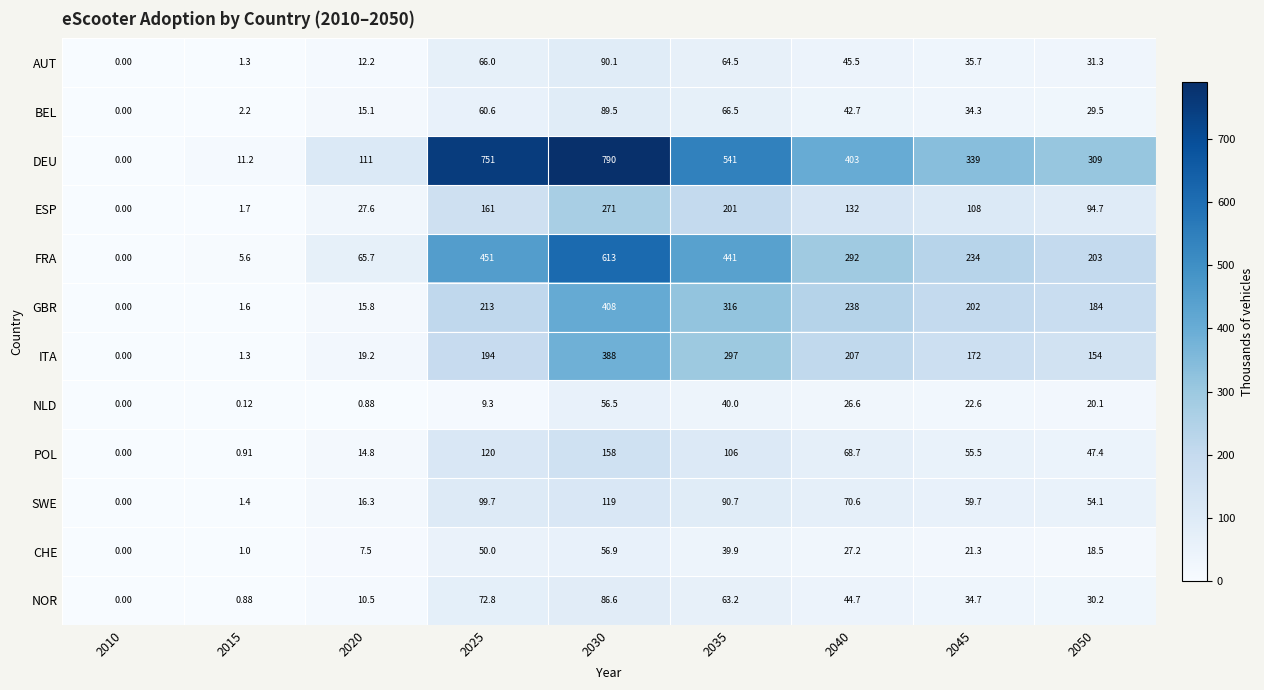

List the series in order of their peak value, highest first.

DEU, FRA, GBR, ITA, ESP, POL, SWE, AUT, BEL, NOR, CHE, NLD